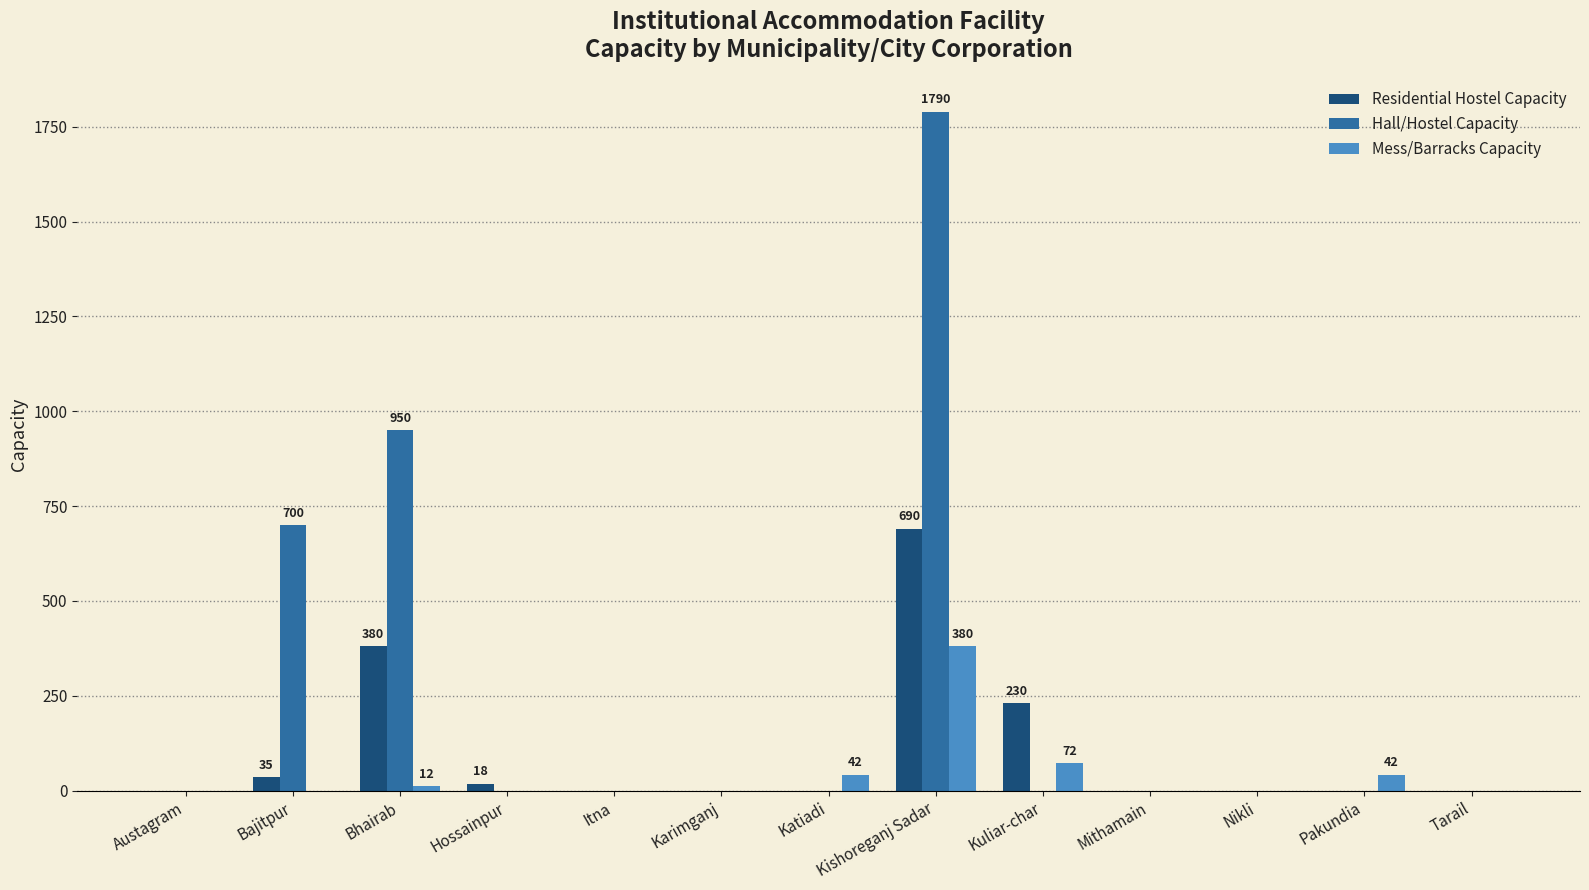

True or false: Residential Hostel Capacity has a value of -467 at Pakundia.

False